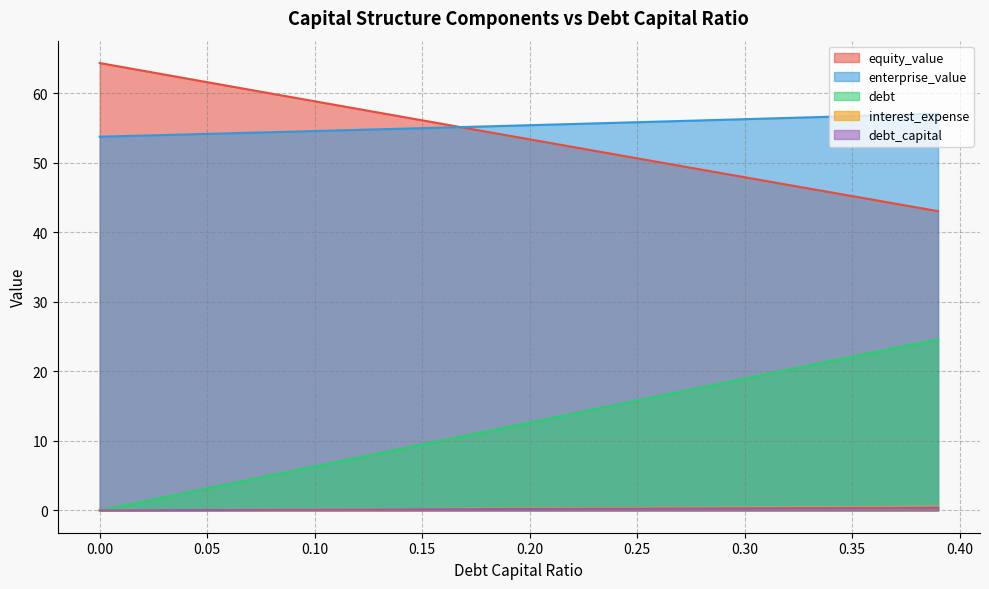

What is the greatest value displayed?

64.4